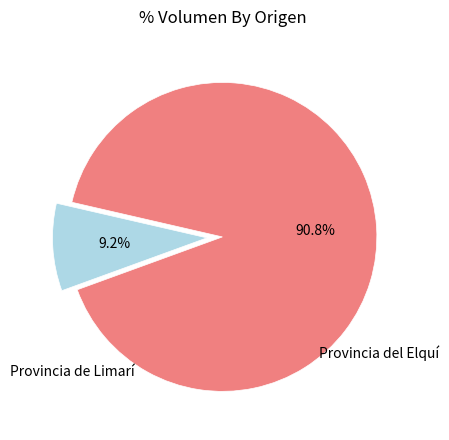

Is there a majority slice in this chart?

Yes